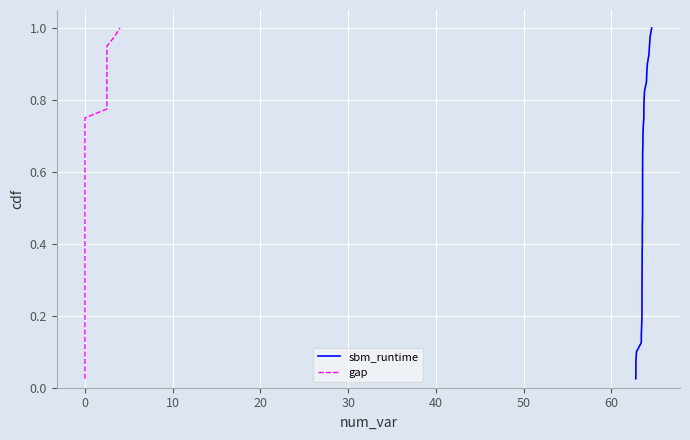

True or false: gap and sbm_runtime cross at least once.

False